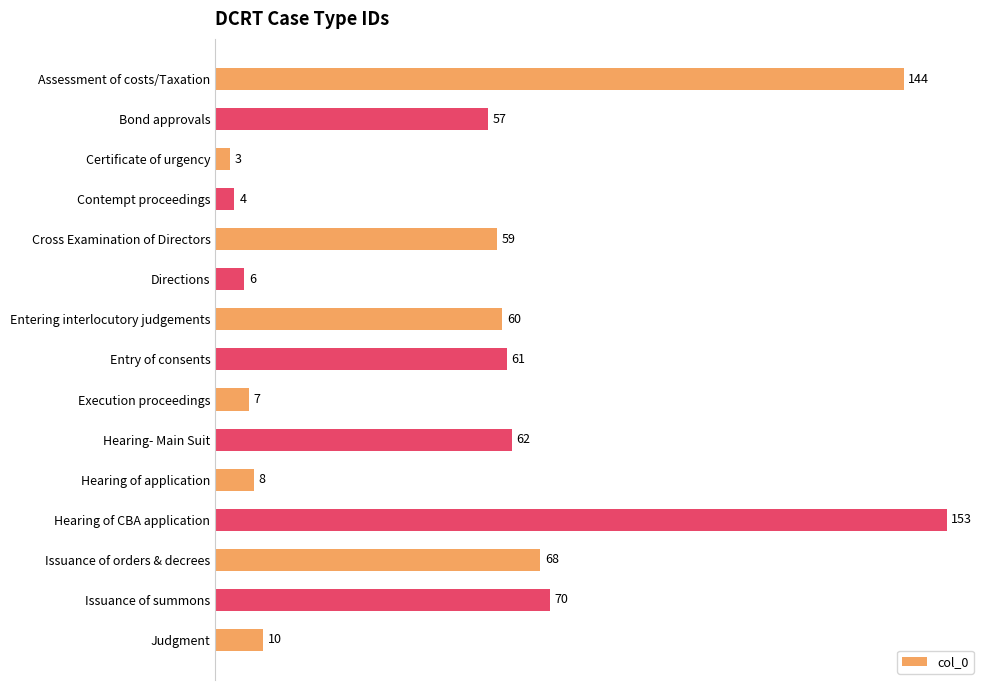

Rank the categories by value from lowest to highest.

Certificate of urgency, Contempt proceedings, Directions, Execution proceedings, Hearing of application, Judgment, Bond approvals, Cross Examination of Directors, Entering interlocutory judgements, Entry of consents, Hearing- Main Suit, Issuance of orders & decrees, Issuance of summons, Assessment of costs/Taxation, Hearing of CBA application